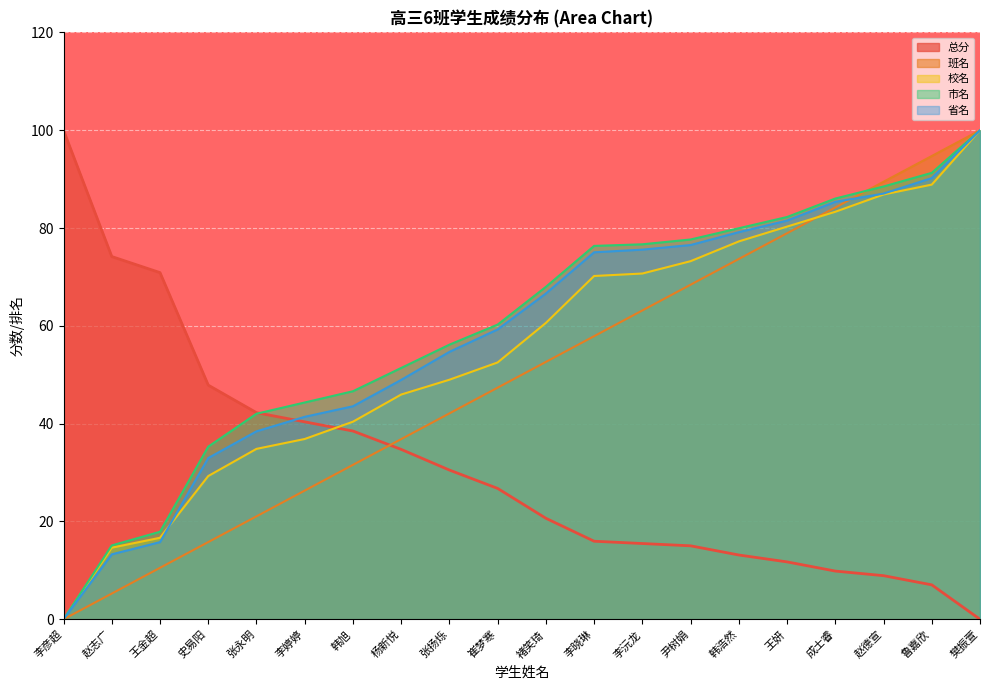

The value of 县名 at 崔梦寒 is 97.4. True or false?

False